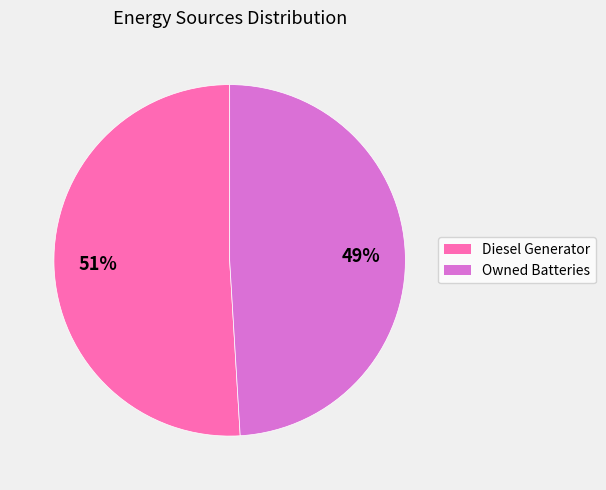

Does any single category account for the majority?

Yes